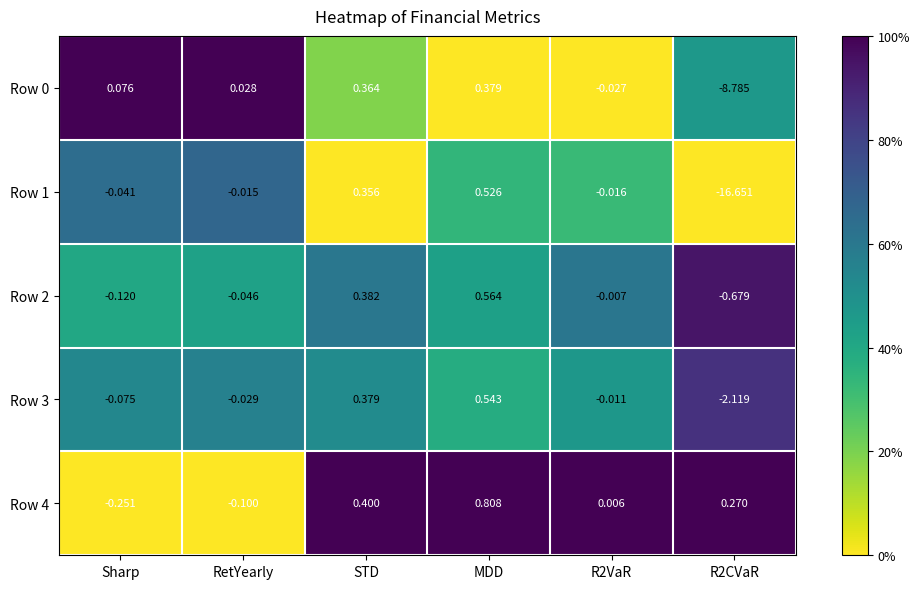

Which series has the largest total across all categories?

Row 4